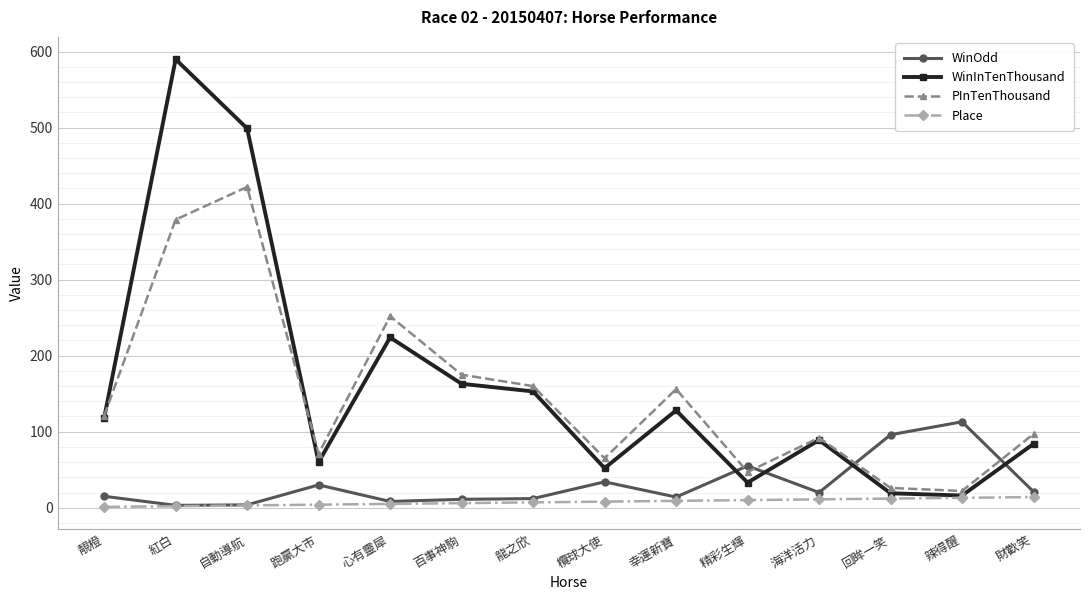

How many series are shown in this chart?

4